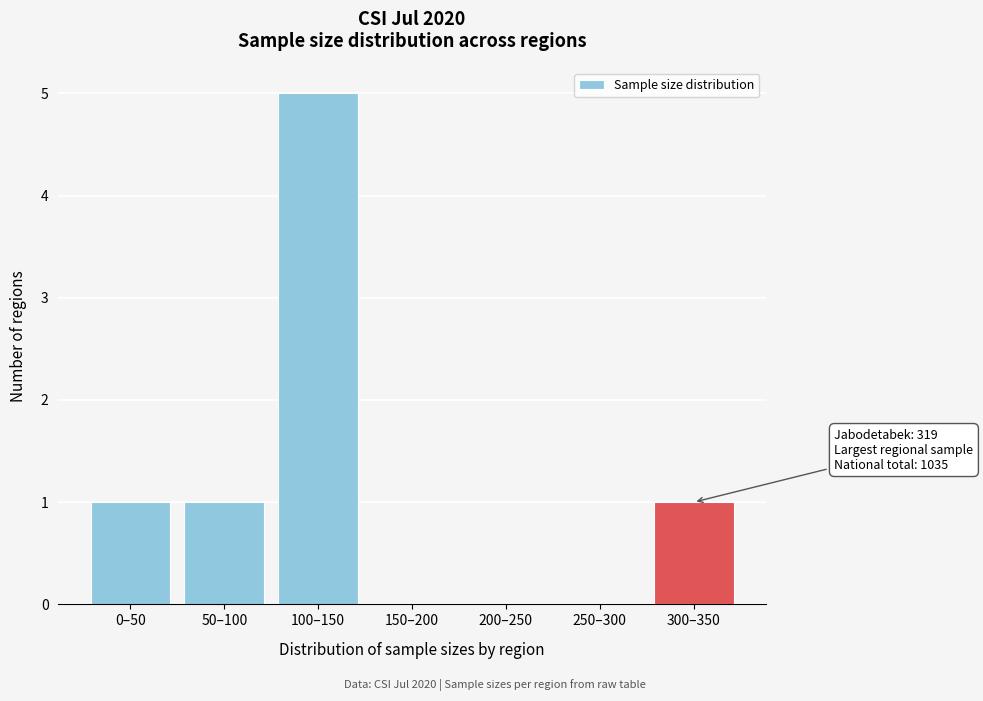

Reading right to left, list all the values displayed in this chart.

300–350=1	250–300=0	200–250=0	150–200=0	100–150=5	50–100=1	0–50=1